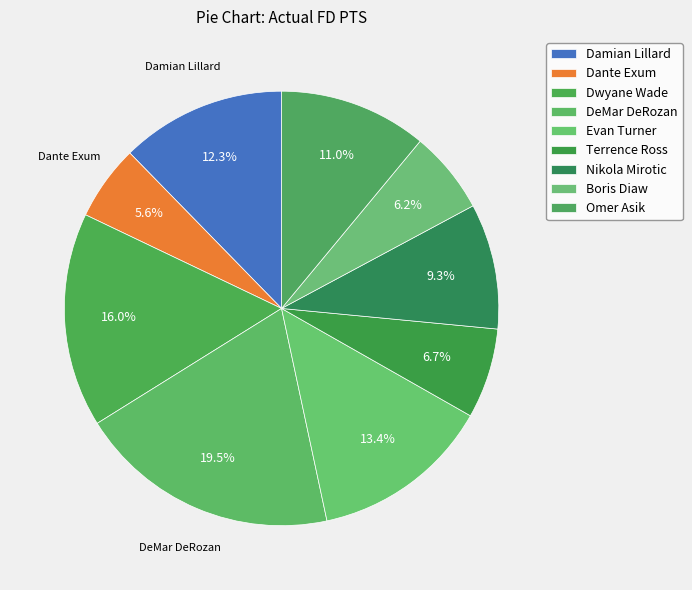

To the nearest percent, what is the combined percentage of Dwyane Wade and Damian Lillard?

28%